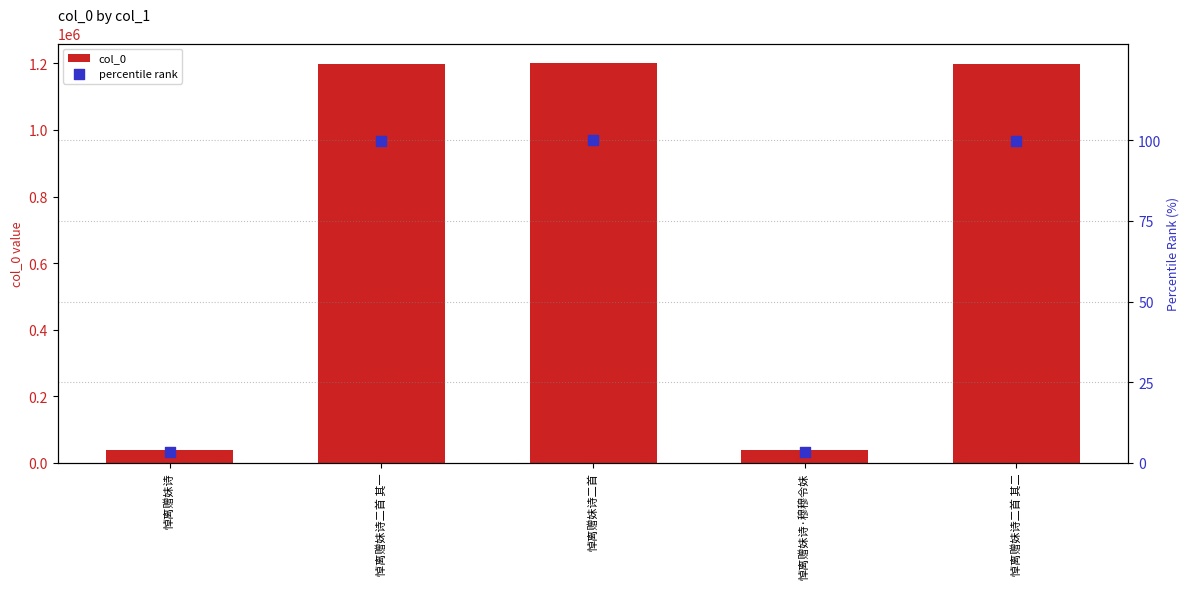

Is the value of col_0 at 悼离赠妹诗二首 其一 greater than the value of percentile rank at 悼离赠妹诗二首?

Yes